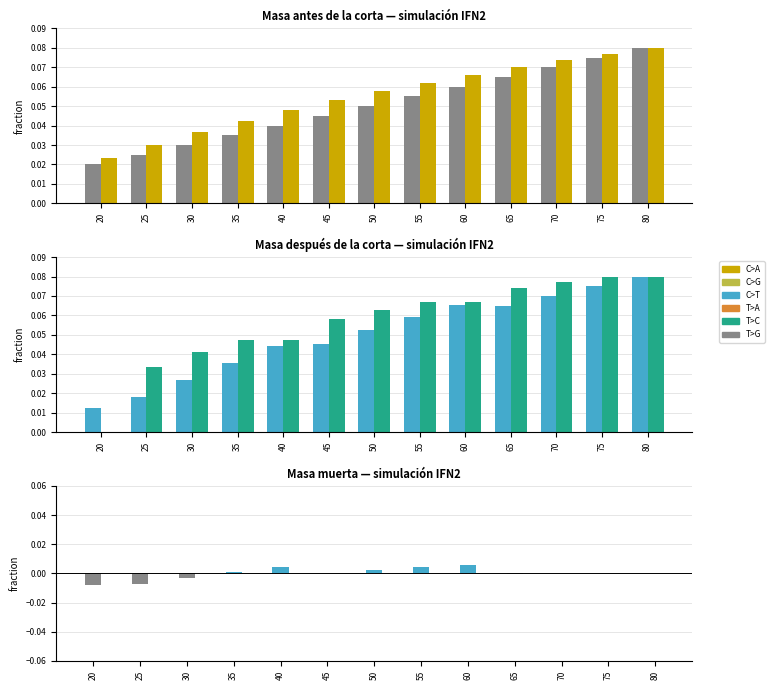

What is the spread (max minus min) of values at 50?

0.1